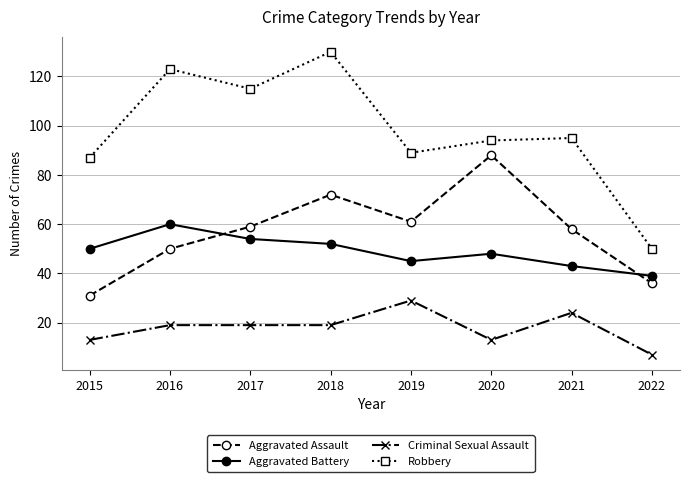

How many lines are shown in the chart?

4